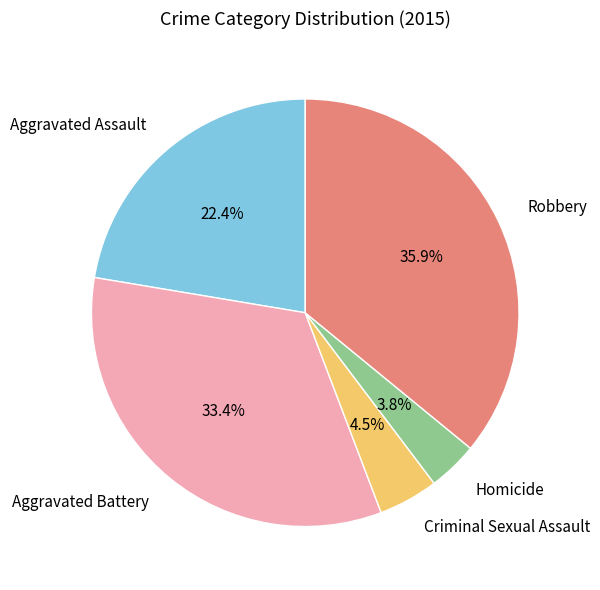

To the nearest percent, what portion does Aggravated Battery represent?

33%